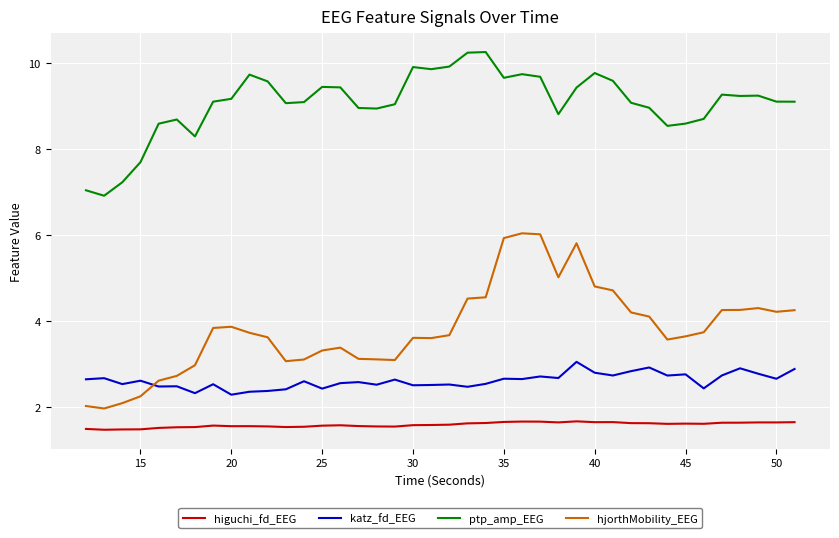

What is the difference between the maximum and minimum values in the ptp_amp_EEG series?

3.3